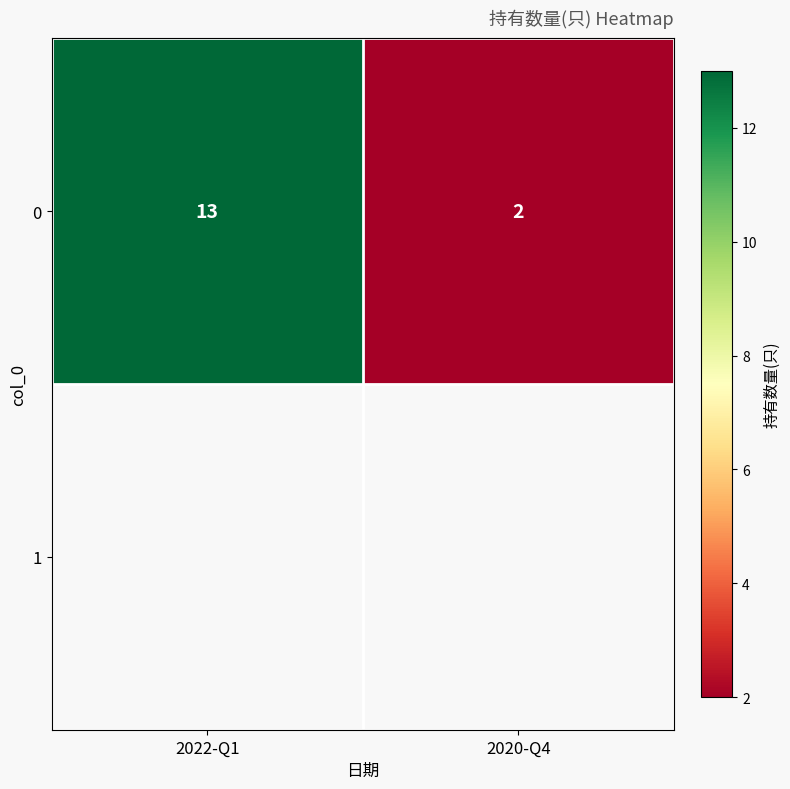

Which category has the lowest value across all series?

2020-Q4